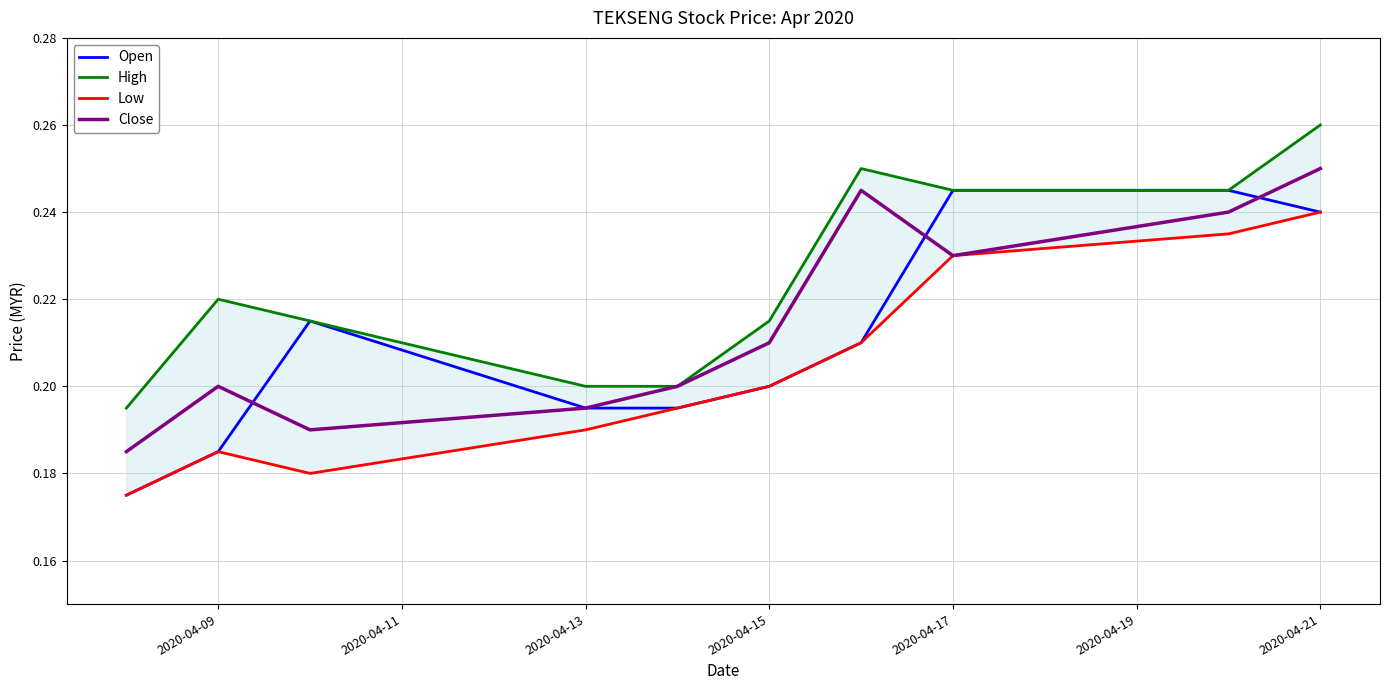

The Close series shows 0.2 at 2020-04-09. True or false?

True